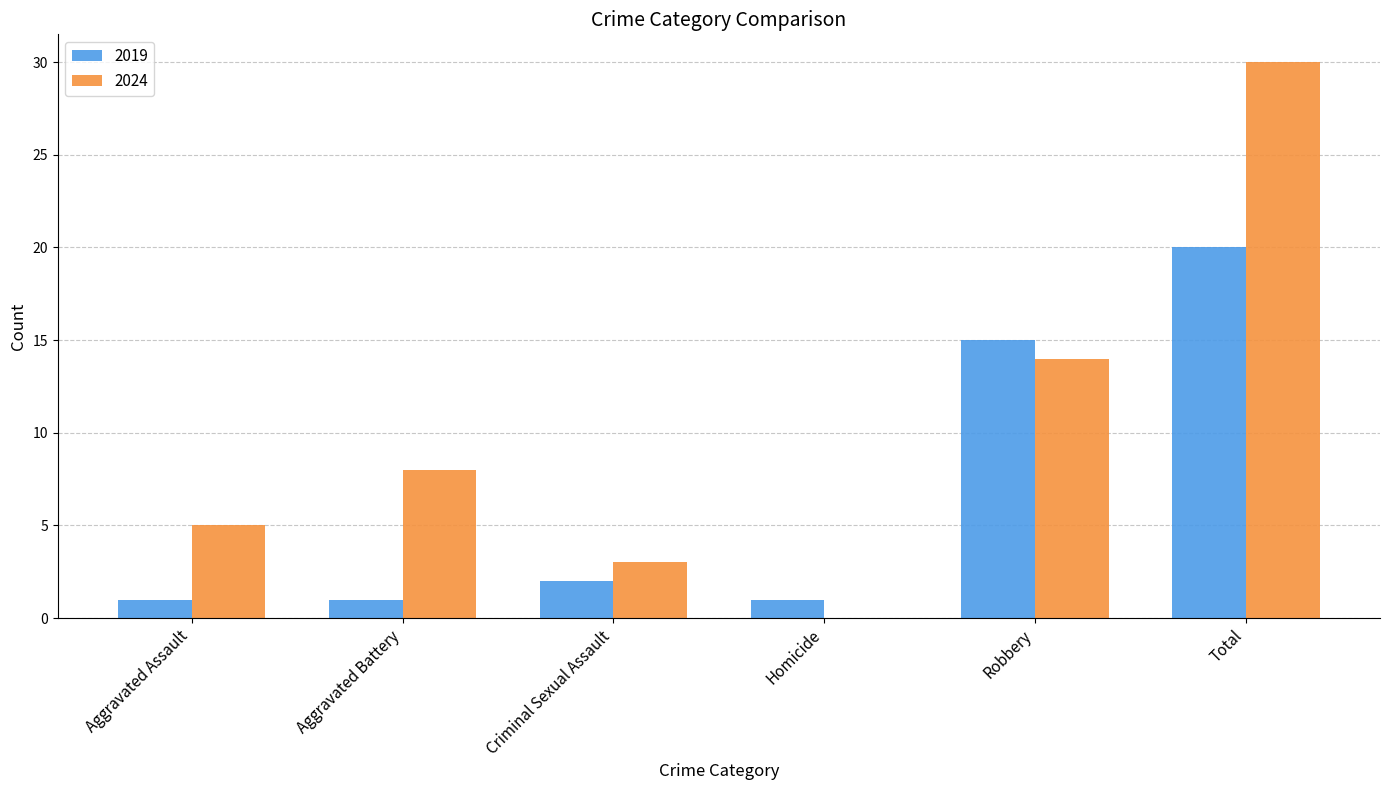

Which series changed the most between Aggravated Assault and Criminal Sexual Assault?

2024